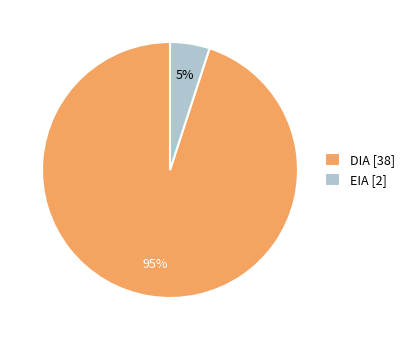

Which slice represents more than half of the pie?

DIA